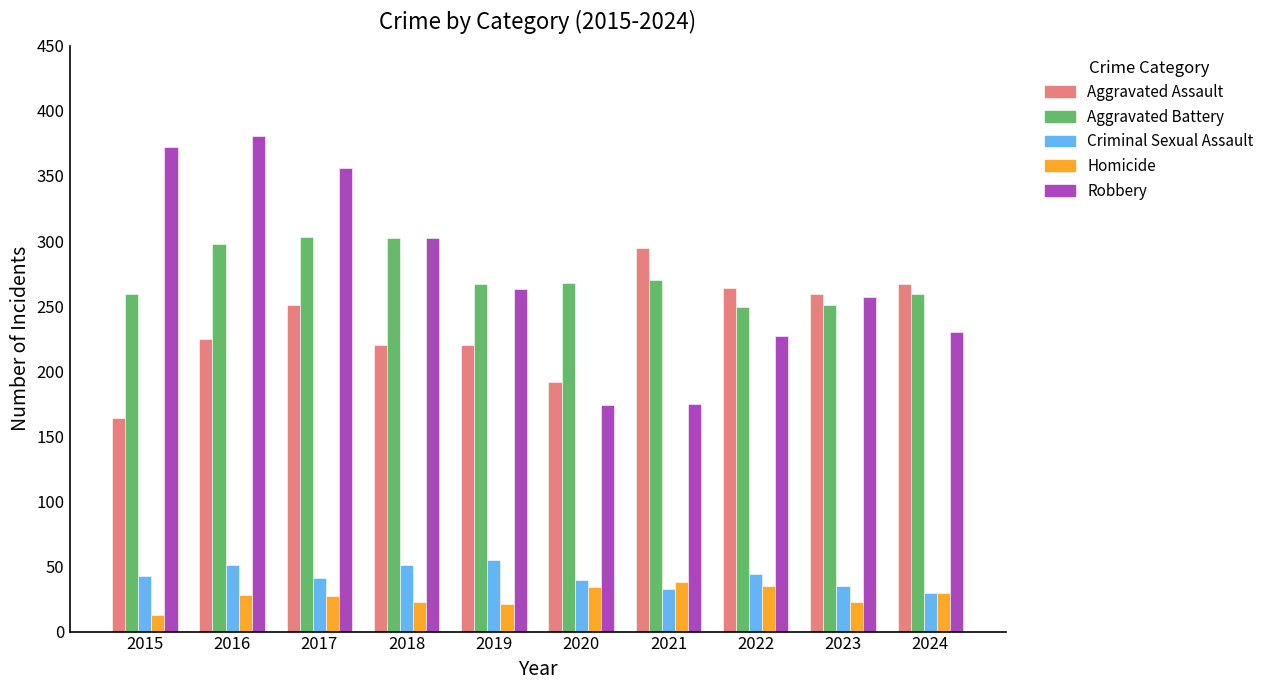

At 2016, list the series in order from largest to smallest.

Robbery, Aggravated Battery, Aggravated Assault, Criminal Sexual Assault, Homicide